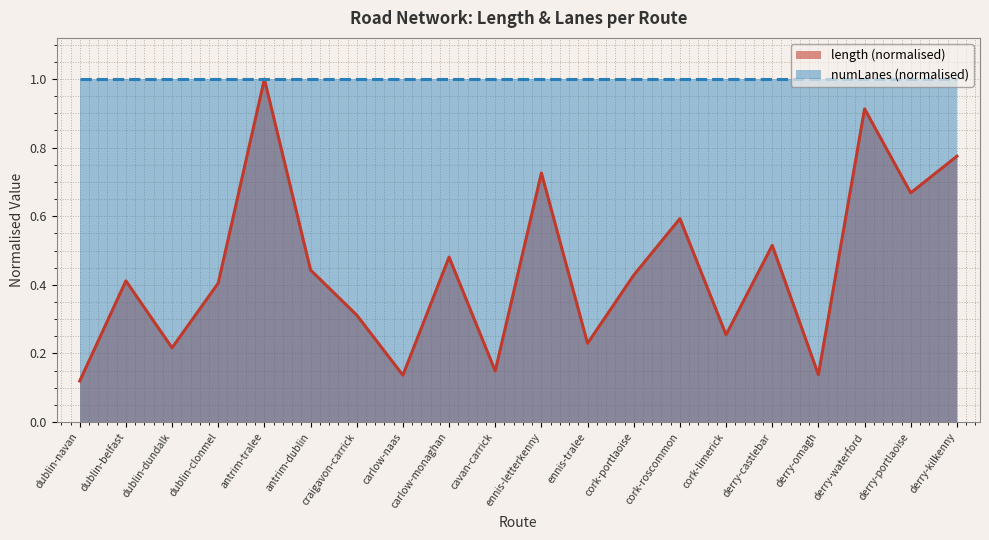

Does the chart have visible grid lines?

Yes